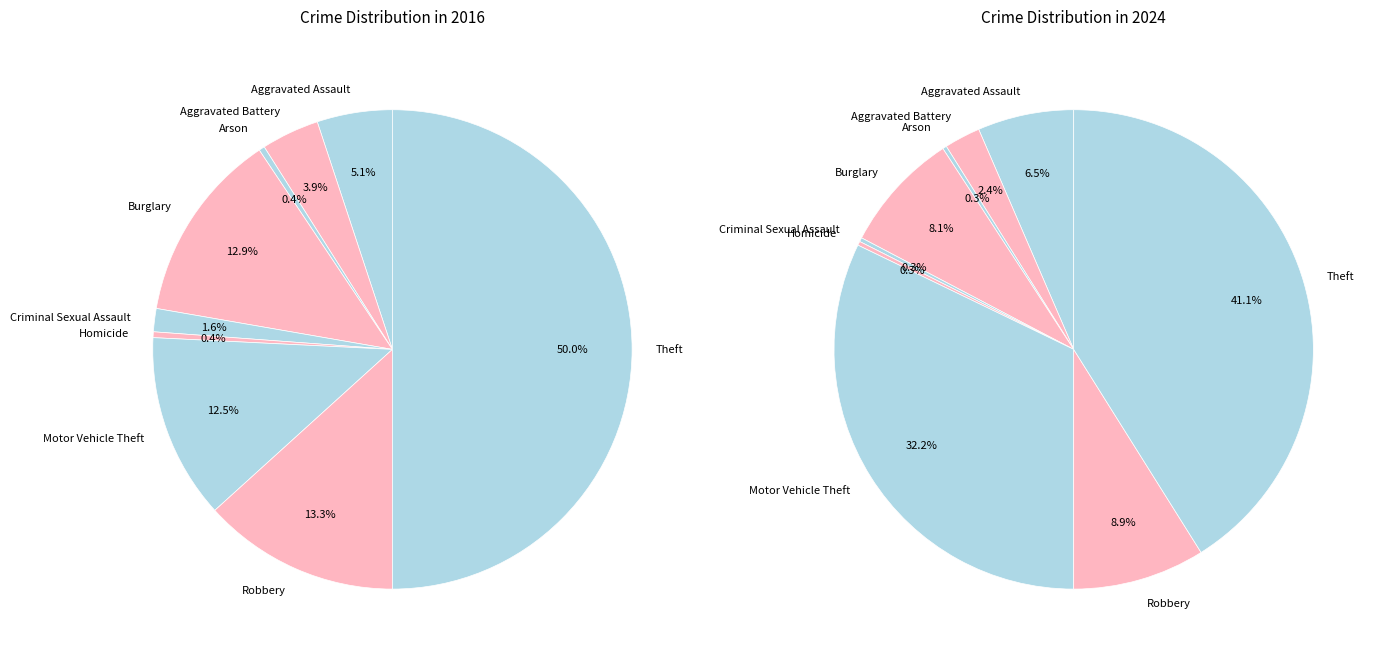

Count the number of slices in the pie.

9